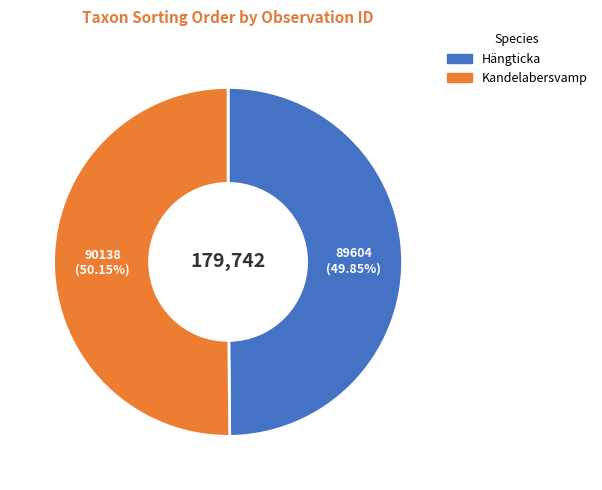

What is the ratio of the value at Hängticka to the value at Kandelabersvamp?

1.0